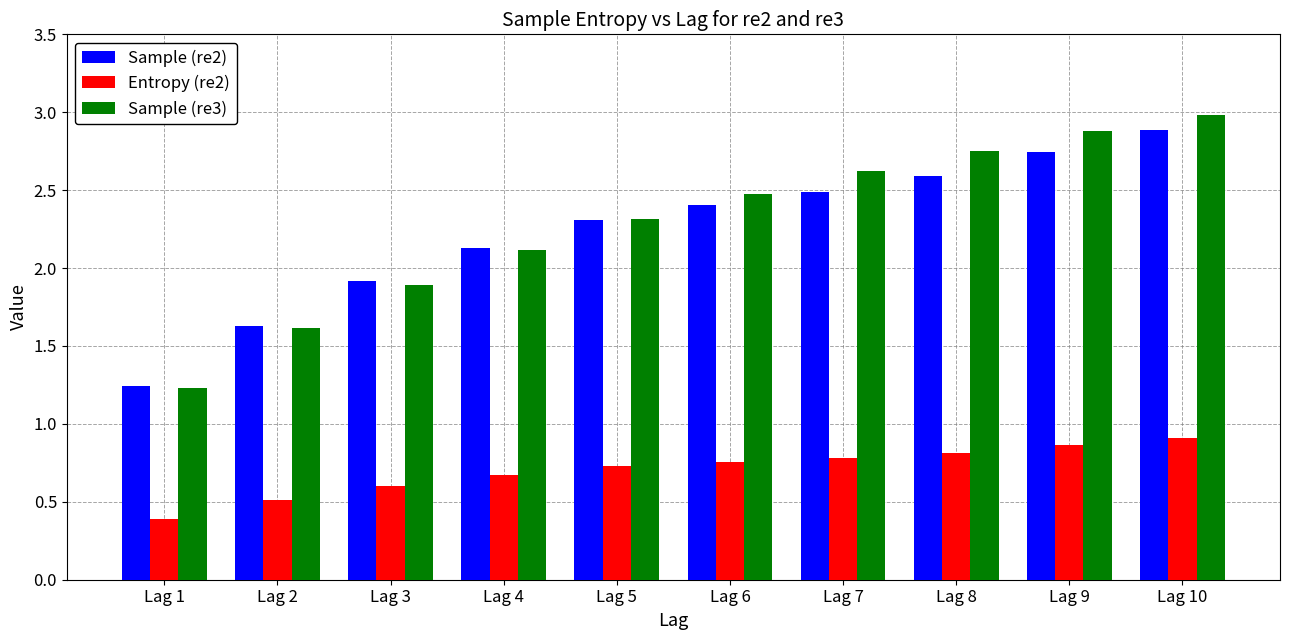

What is the total value across all series at Lag 5?

5.4